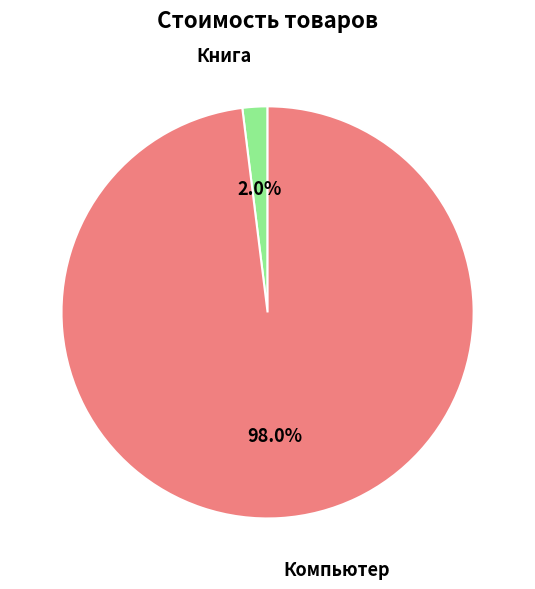

How many segments does this pie chart have?

2